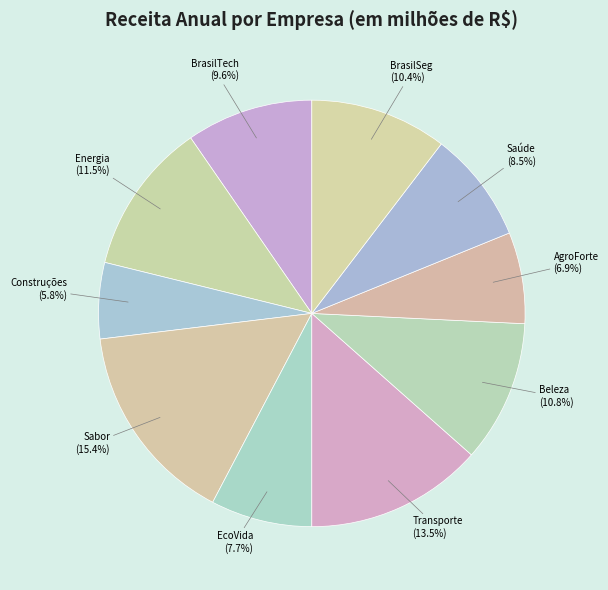

What is the largest slice in the pie chart?

Sabor Tropical Alimentos Ltda.